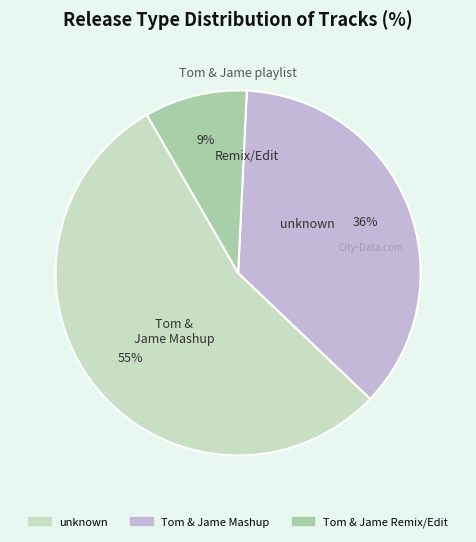

Is there any slice that represents more than half of the pie?

Yes